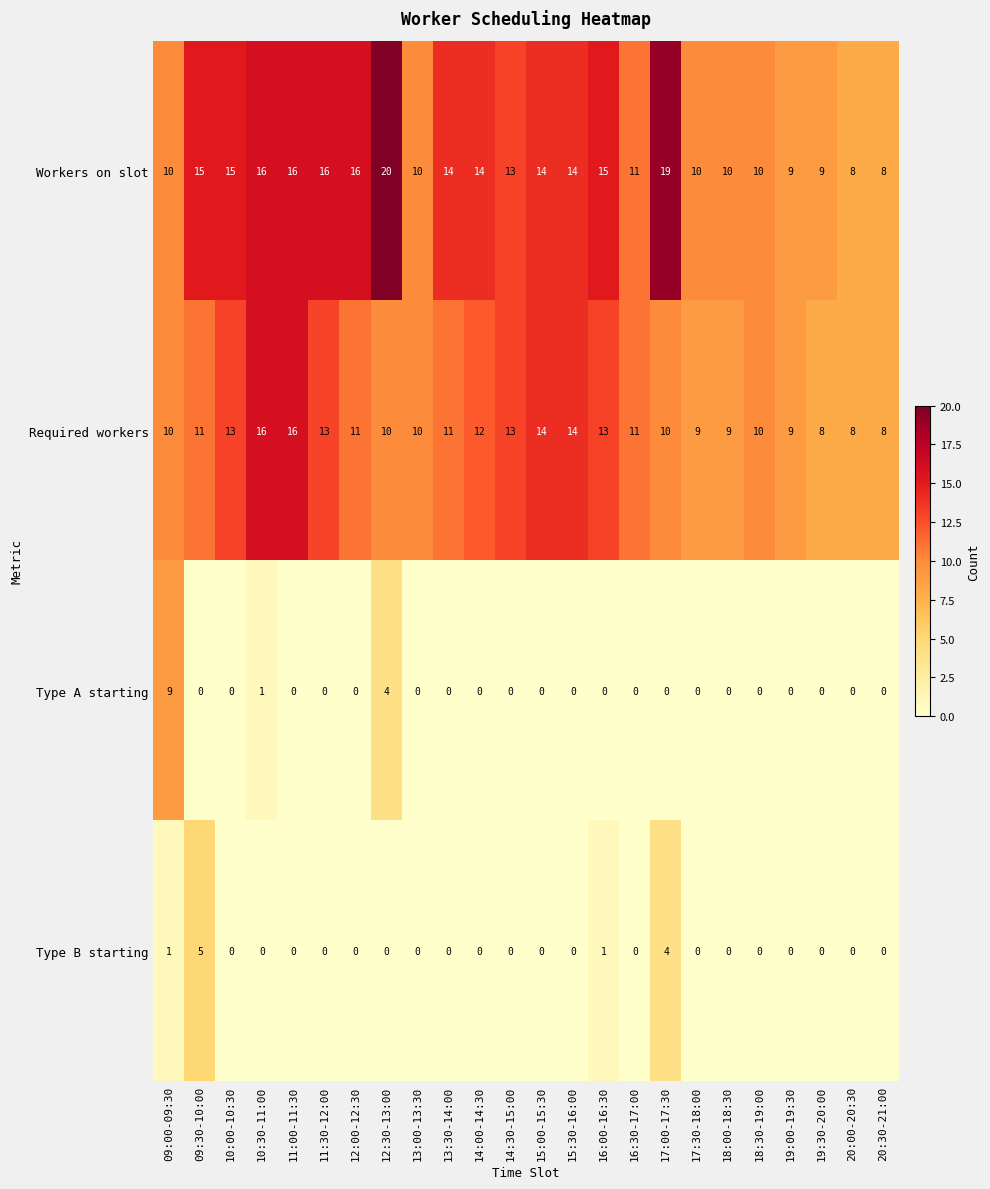

How many Type B starting values are between 0 and 1?

22